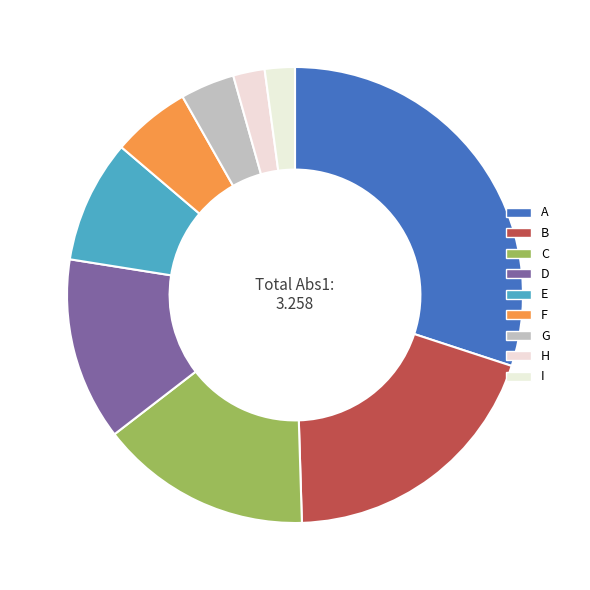

Which slice is the smallest?

I